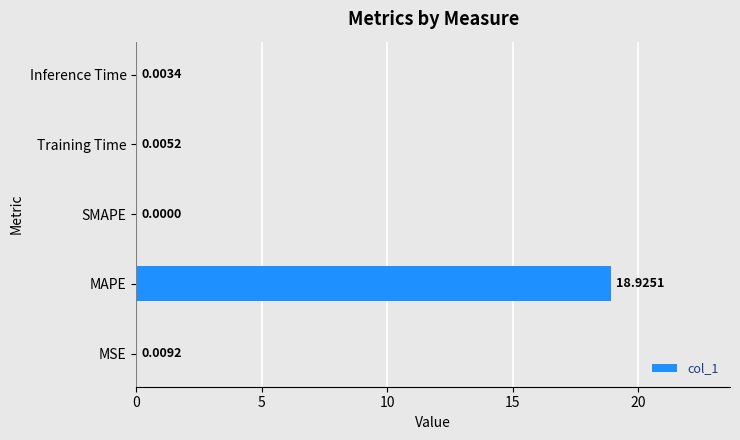

Which label corresponds to the largest value in the chart?

MAPE